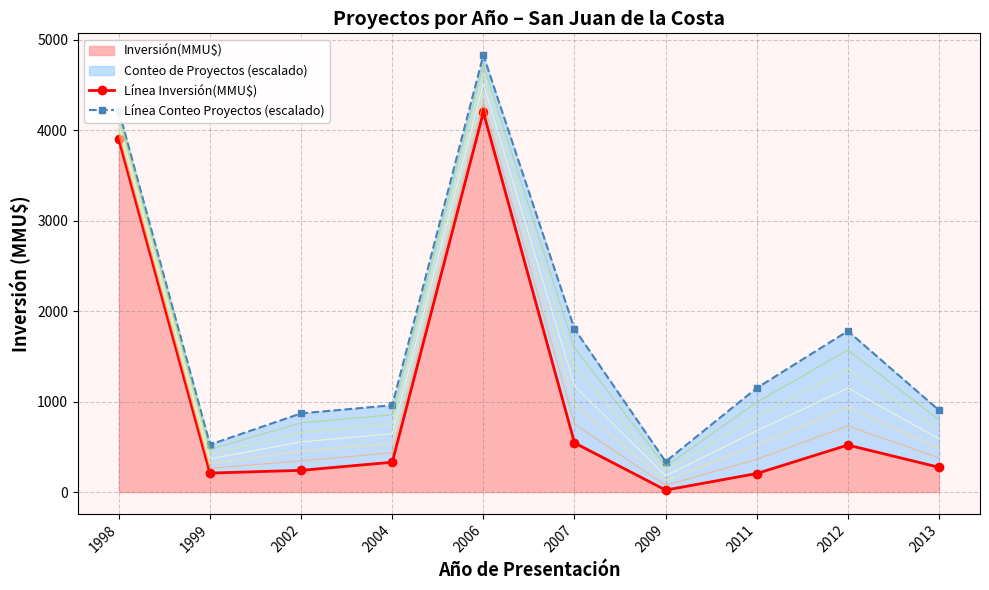

True or false: Línea Inversión(MMU$) and Línea Conteo Proyectos (escalado) intersect in this chart.

False